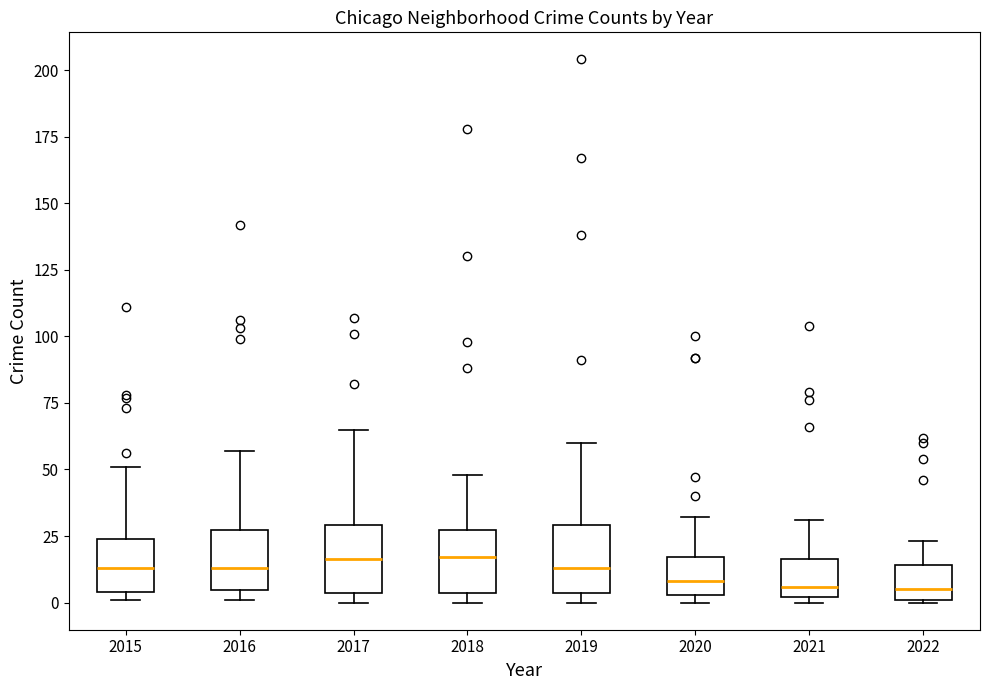

Where is the upper edge of the box at x = 2018 on the y-axis? The values are not printed on the chart, so give them approximately, as read against the axis.

25